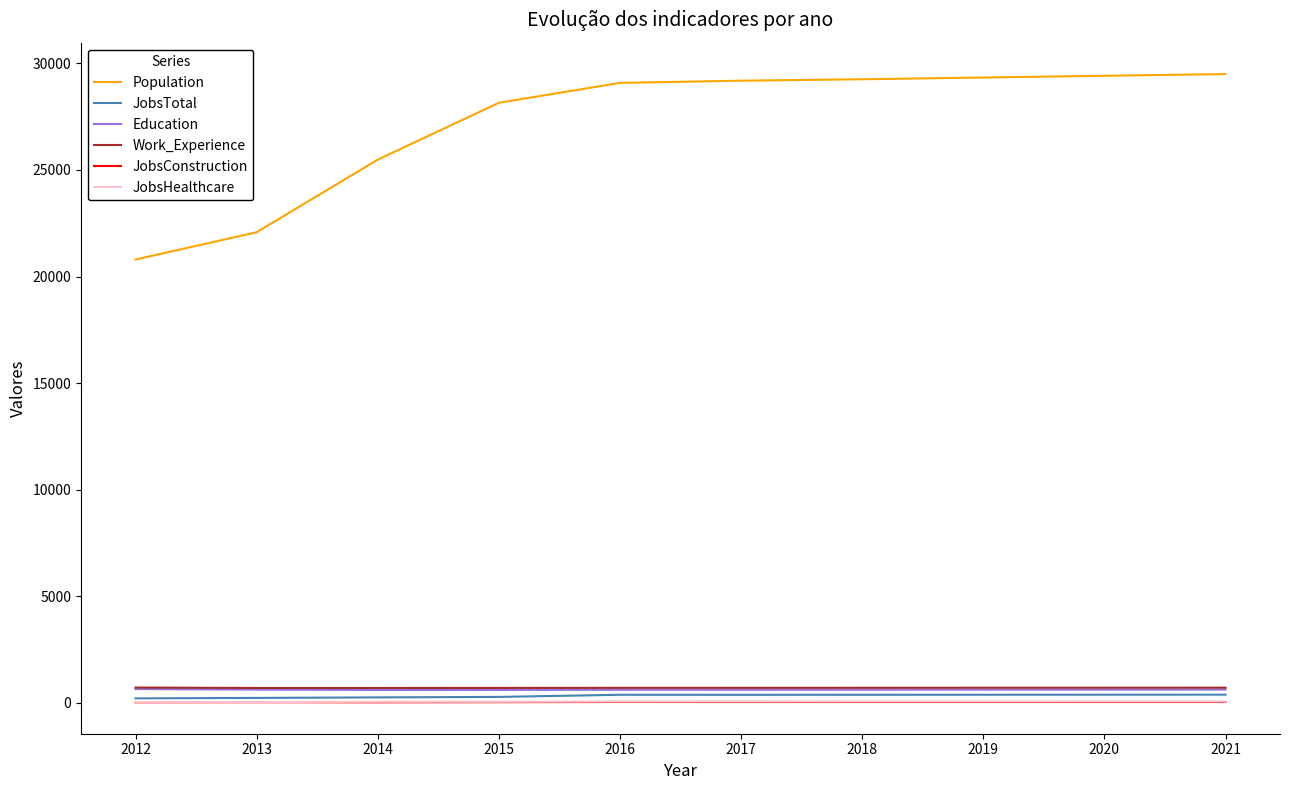

True or false: Population and JobsTotal intersect in this chart.

False